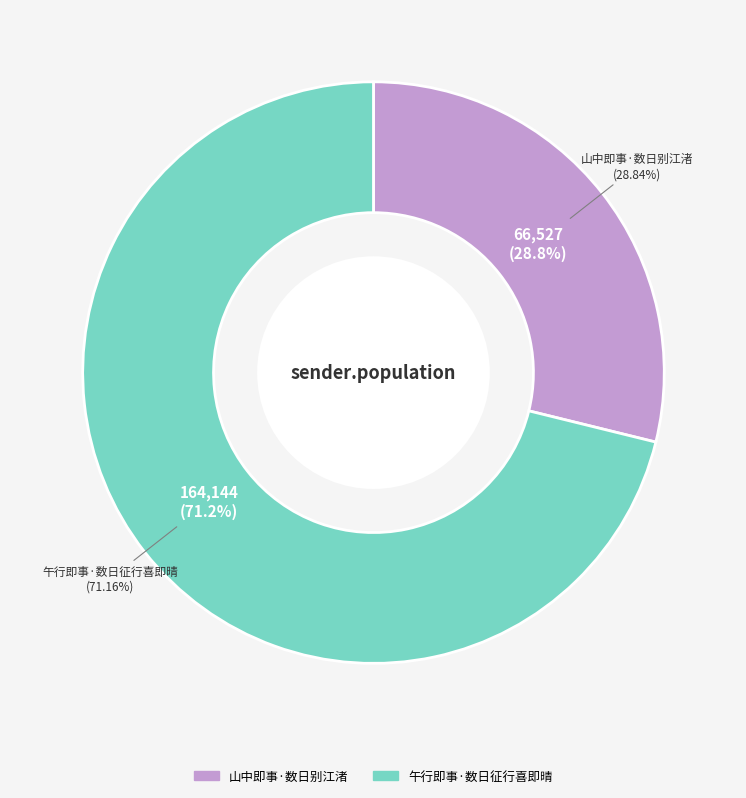

True or false: 山中即事·数日别江渚 accounts for 29% of the total.

True